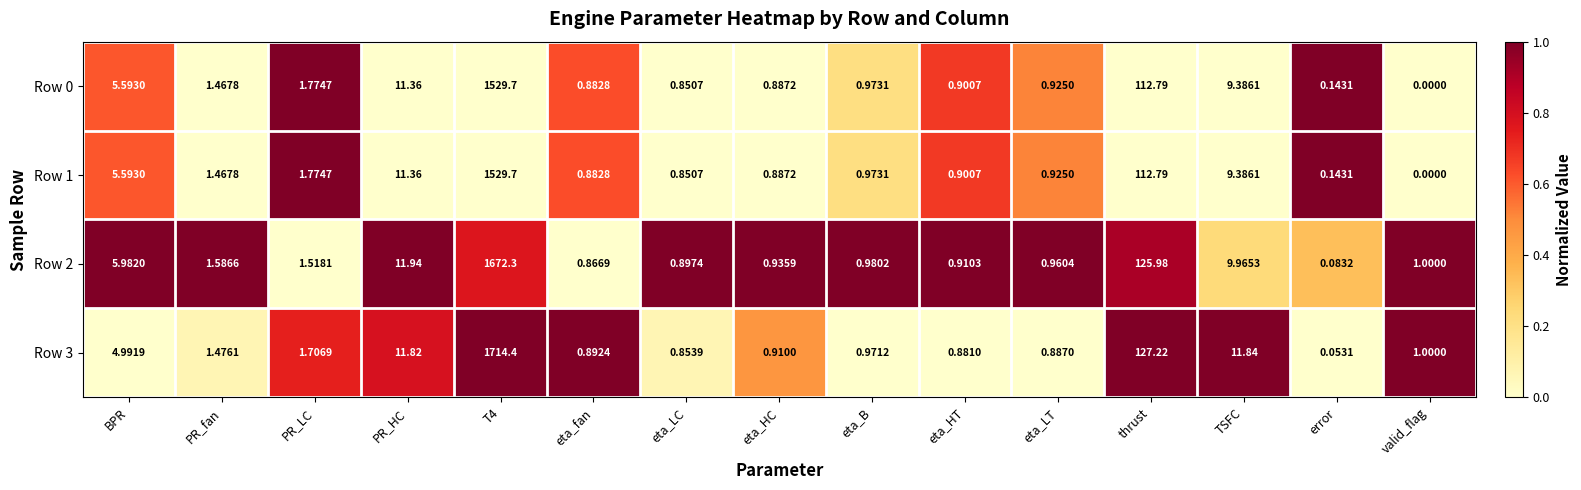

Which category has the lowest value across all series?

valid_flag